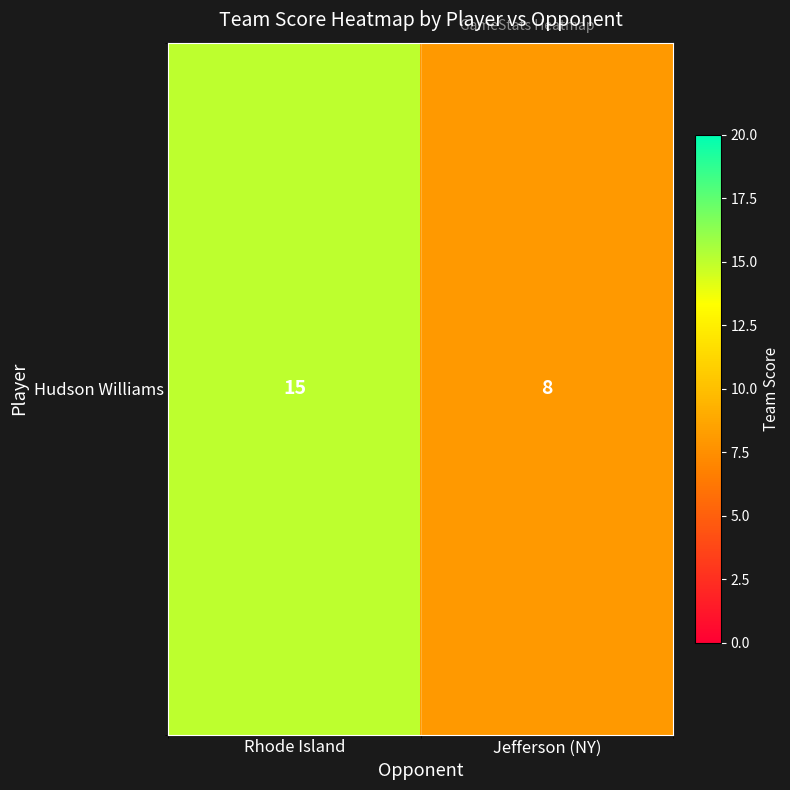

Count the values in the range 8 to 15.

2